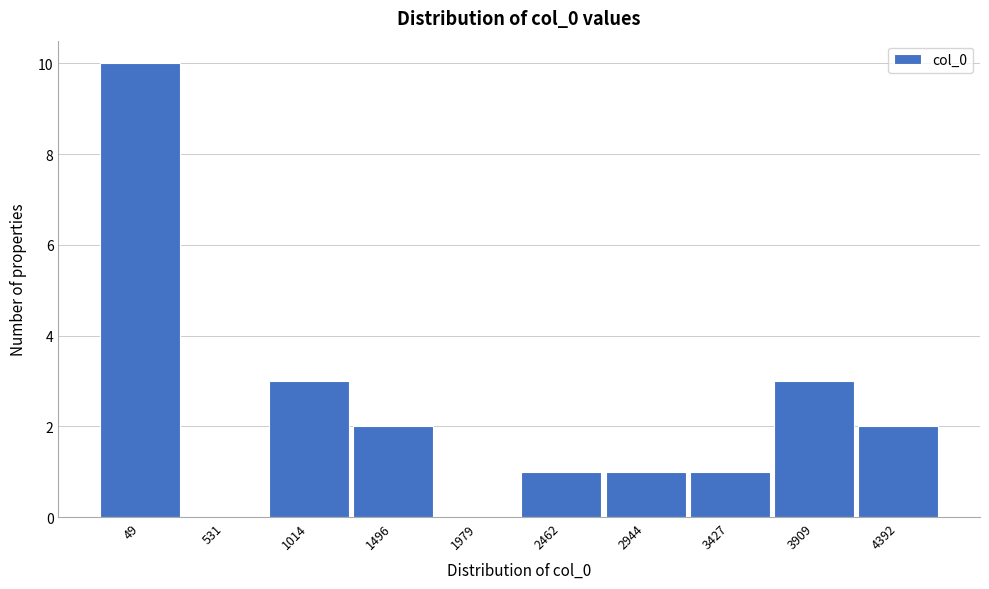

Reading left to right, extract all data points from this chart.

49=10	531=0	1014=3	1496=2	1979=0	2462=1	2944=1	3427=1	3909=3	4392=2